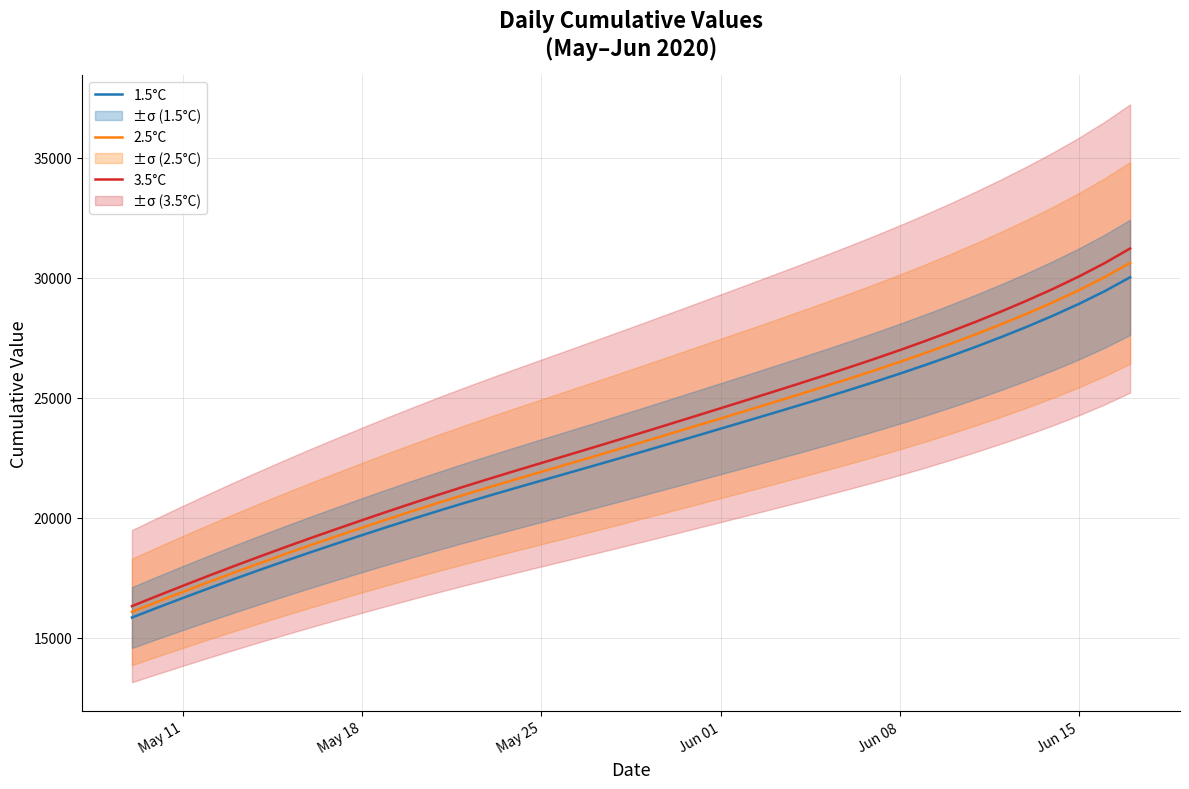

What is the minimum value for 3.5°C?

16317.9